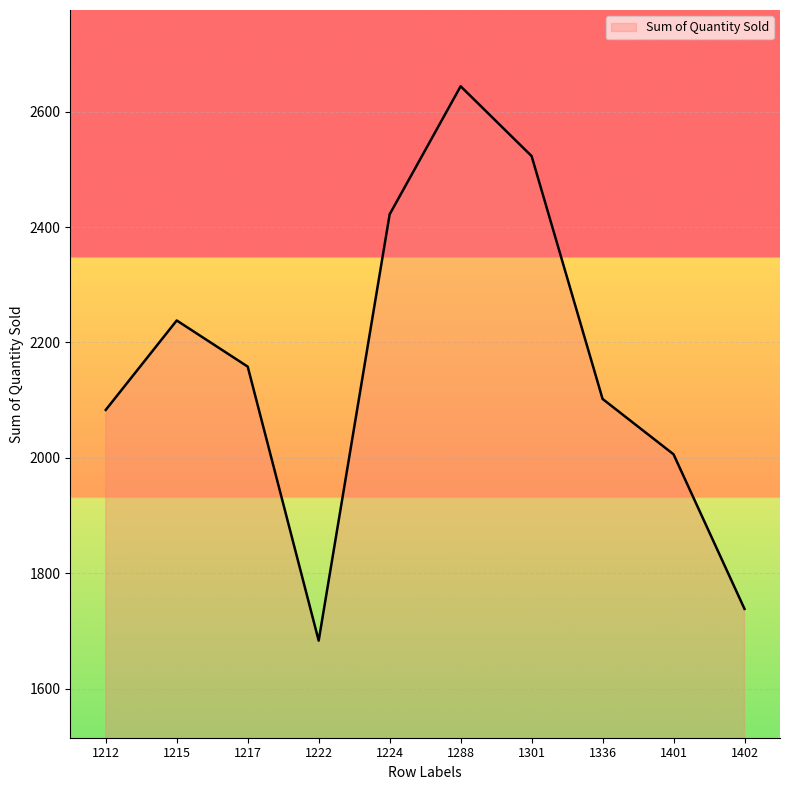

What is the maximum value shown in the chart?

2644